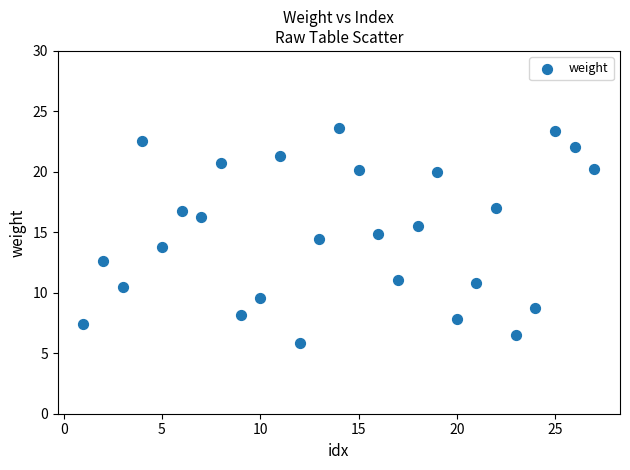

What is the range of X values (max minus min)?

26.0